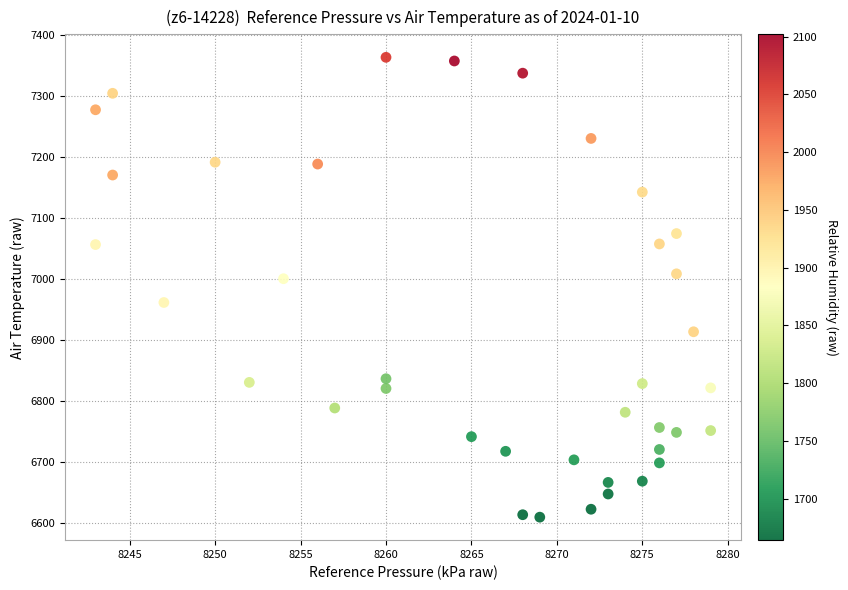

What is the range of Y values (max minus min)?

754